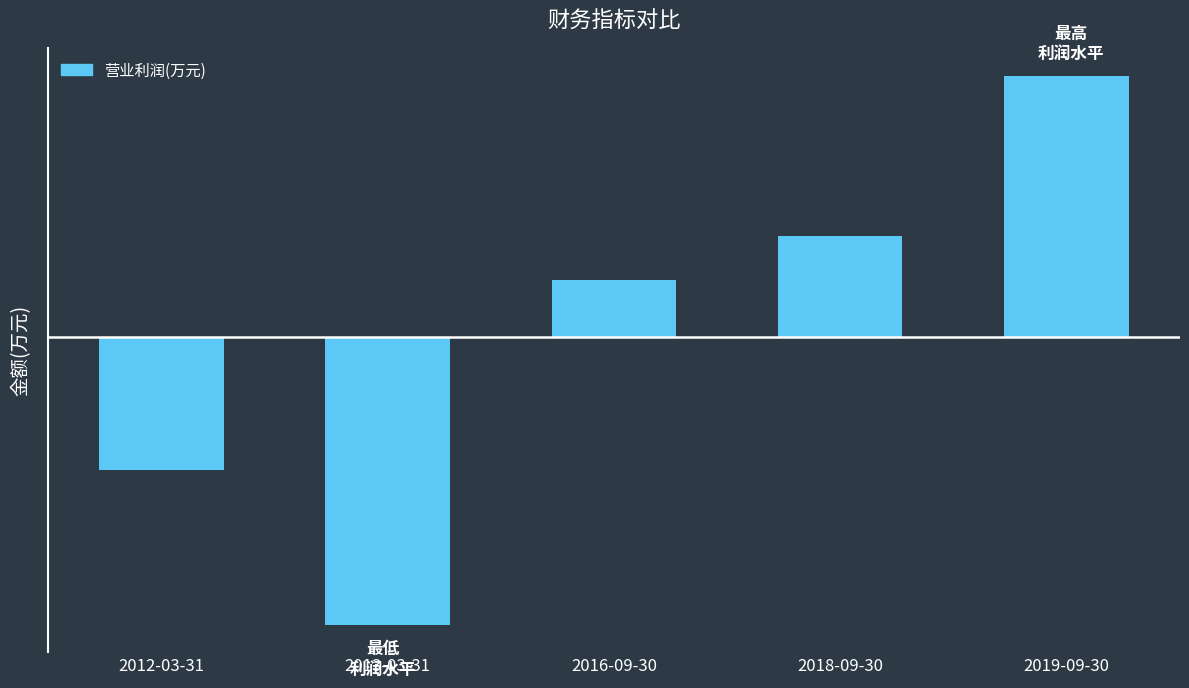

At which label does the data first exceed 806?

2018-09-30